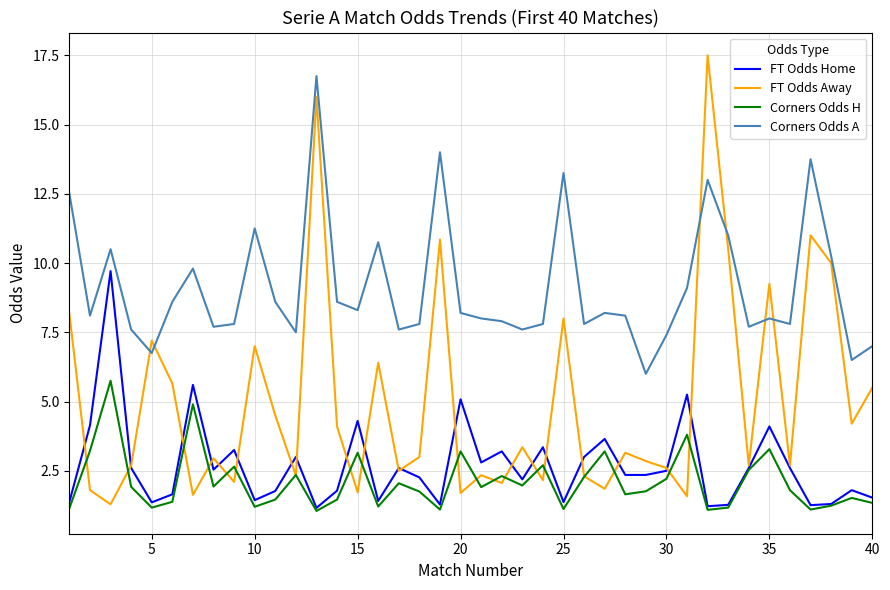

Which series has the largest total across all categories?

Corners Odds A